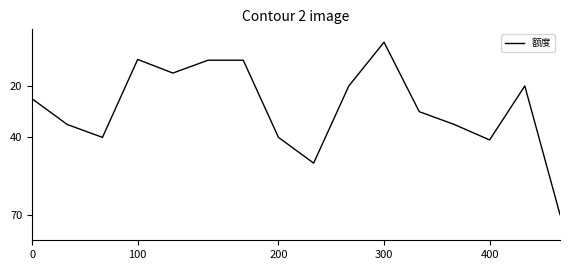

What is the approximate value at 100?

9.7